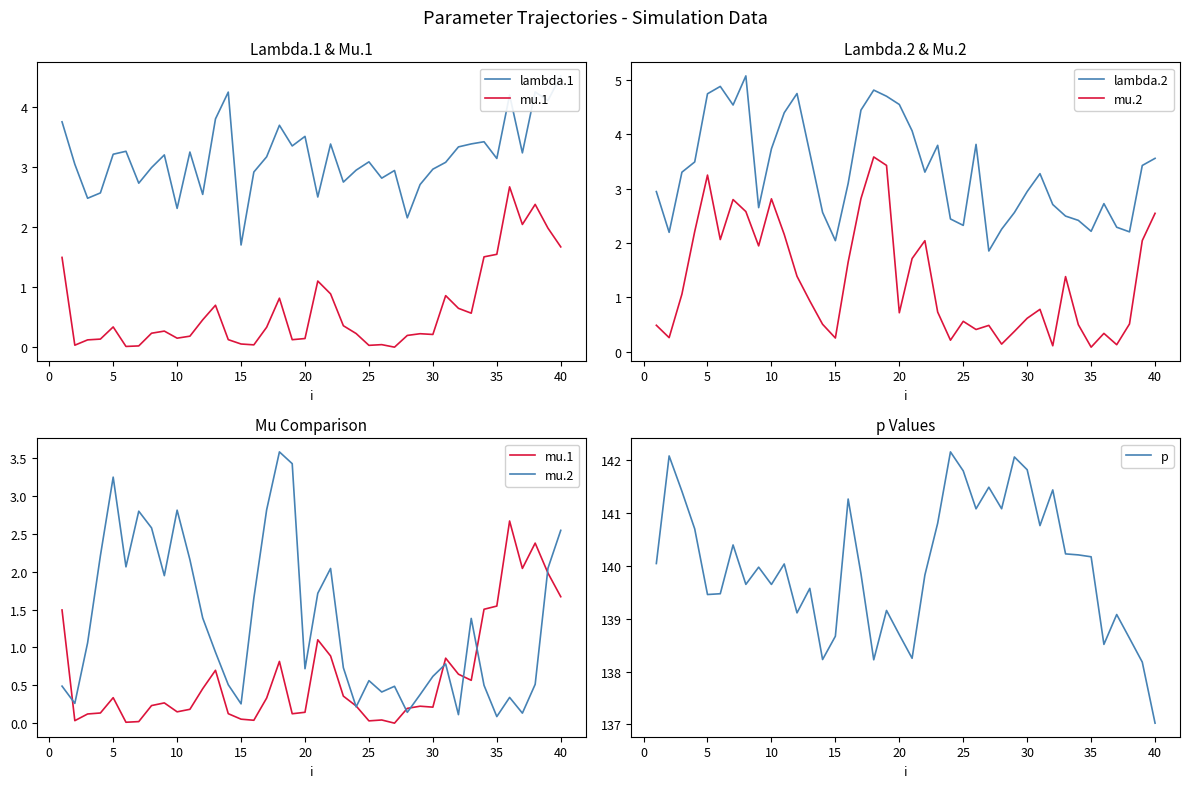

True or false: mu.2 and lambda.2 cross at least once.

False